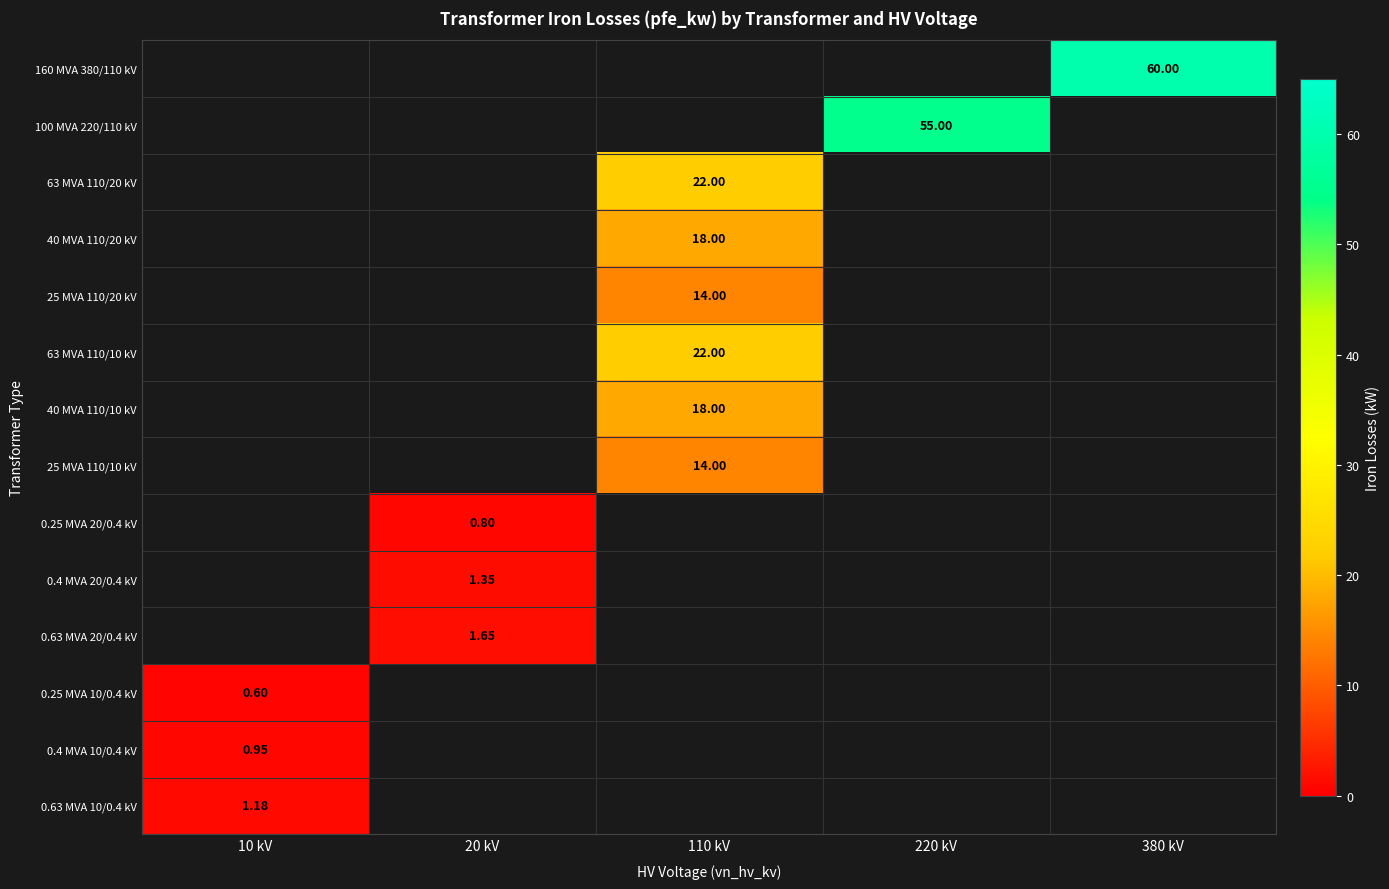

What is the smallest value displayed?

0.6